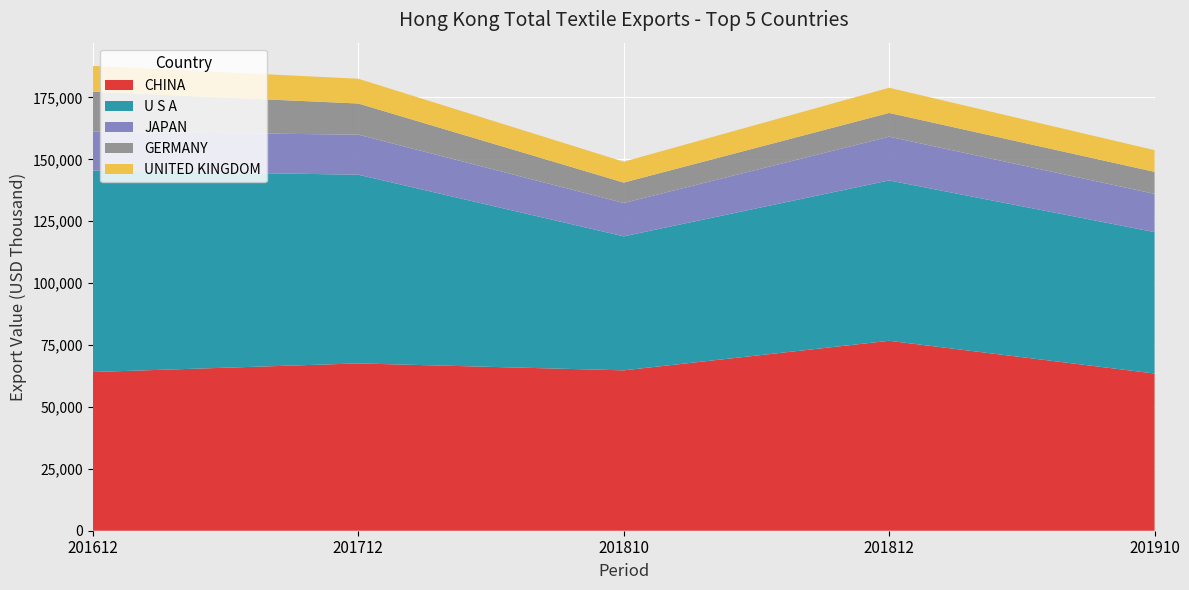

Reading left to right, extract all data points from this chart.

CHINA: 64103.3	67581.0	64779.3	76714.7	63493.7
U S A: 81380.1	76218.5	54129.2	64777.1	57114.7
JAPAN: 15701.8	16176.3	13470.7	17670.6	15463.3
GERMANY: 16165.2	12582.6	8243.6	9590.4	8880.5
UNITED KINGDOM: 10394.6	10010.0	8427.5	10171.0	8771.8